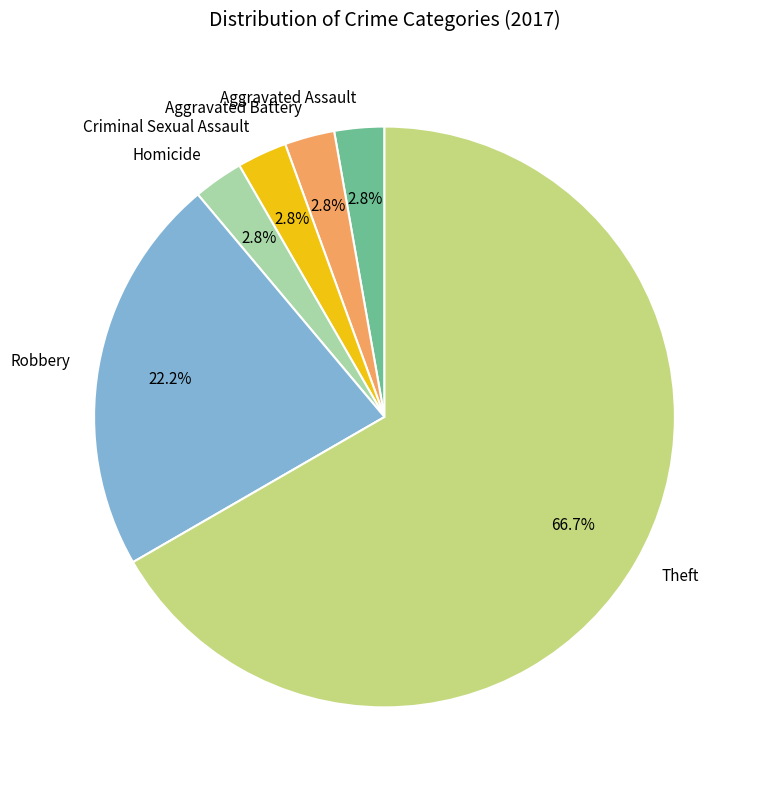

Between Theft and Aggravated Battery, which is larger?

Theft